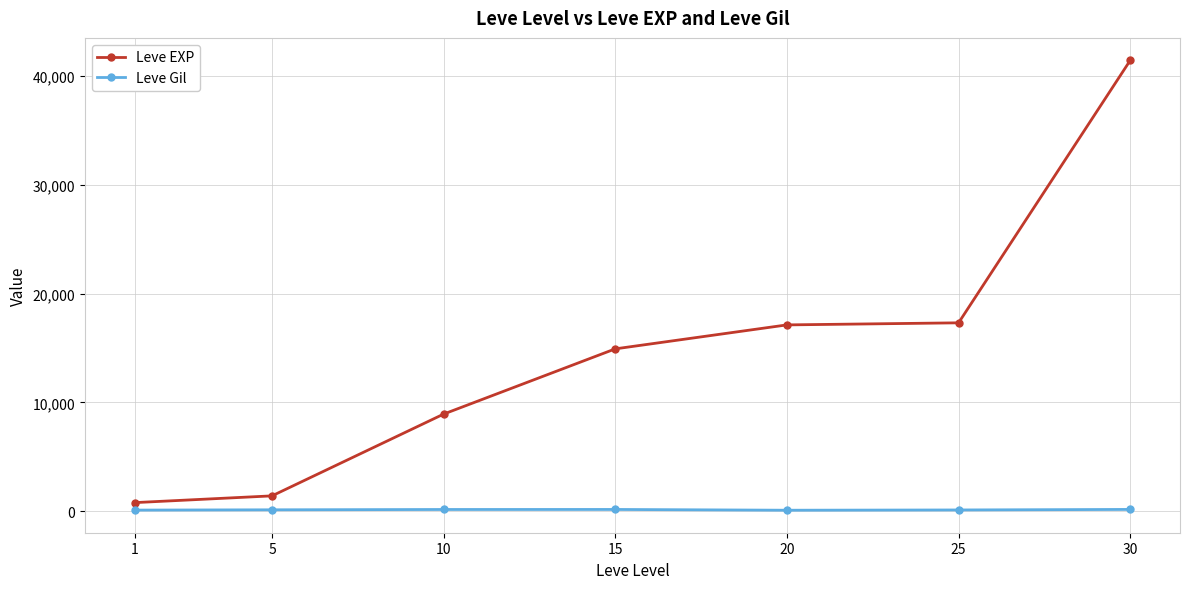

At which label is Leve Gil closest to 138?

5